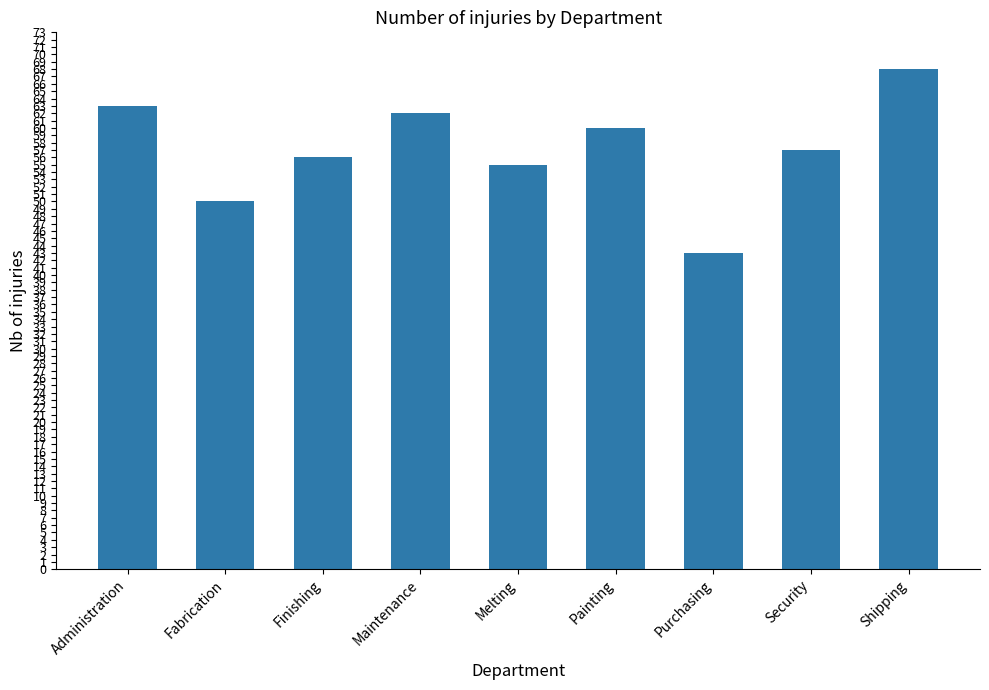

Read the value at Administration, to the nearest 5.

65